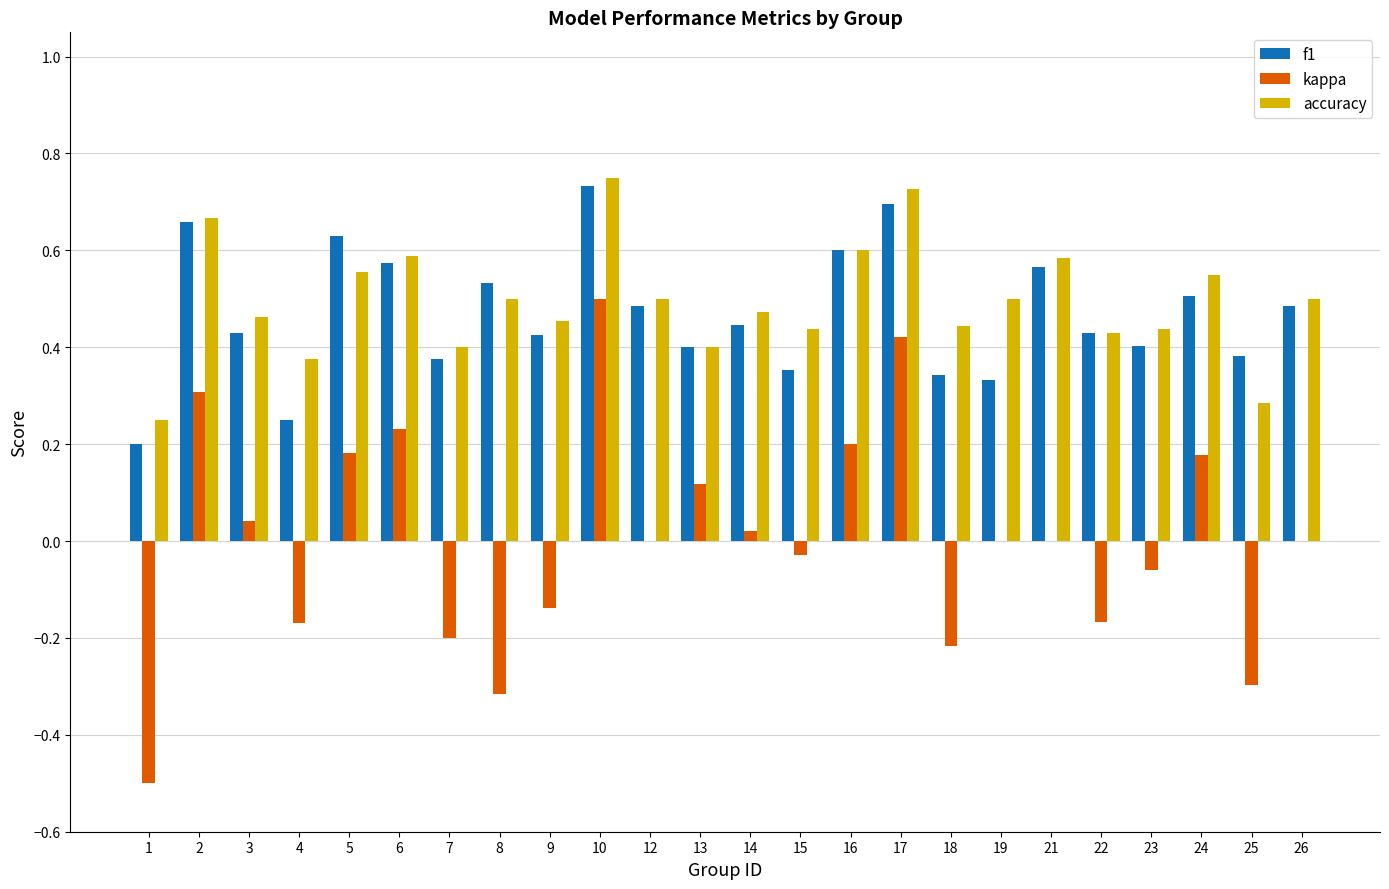

What is the sum of the f1 values at 9 and 3?

0.9